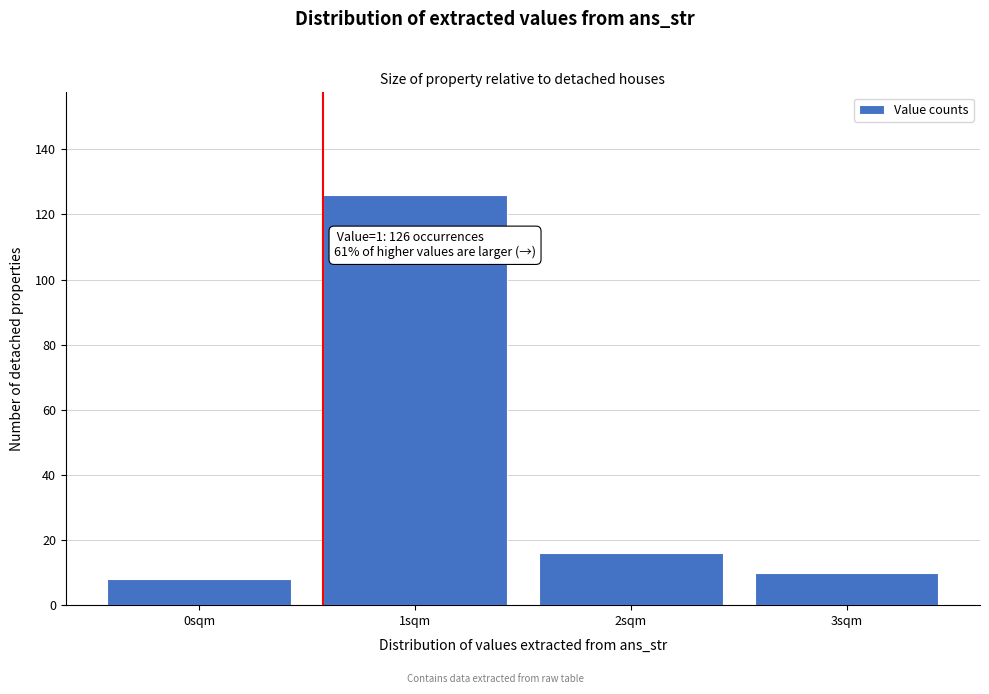

Reading left to right, what are all the values shown in this chart?

0sqm=8	1sqm=126	2sqm=16	3sqm=10